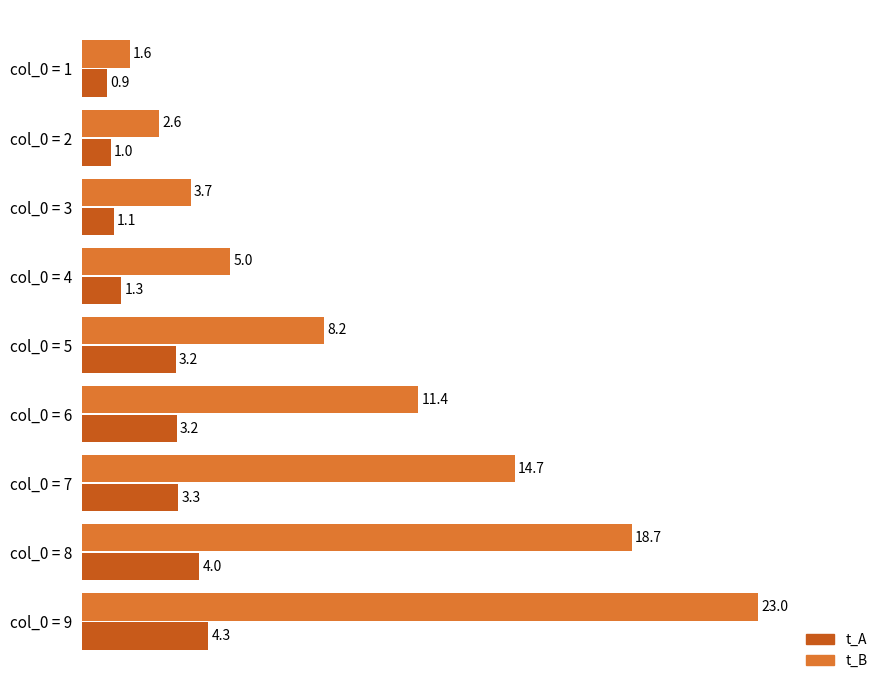

Which series has the widest spread of values?

t_B